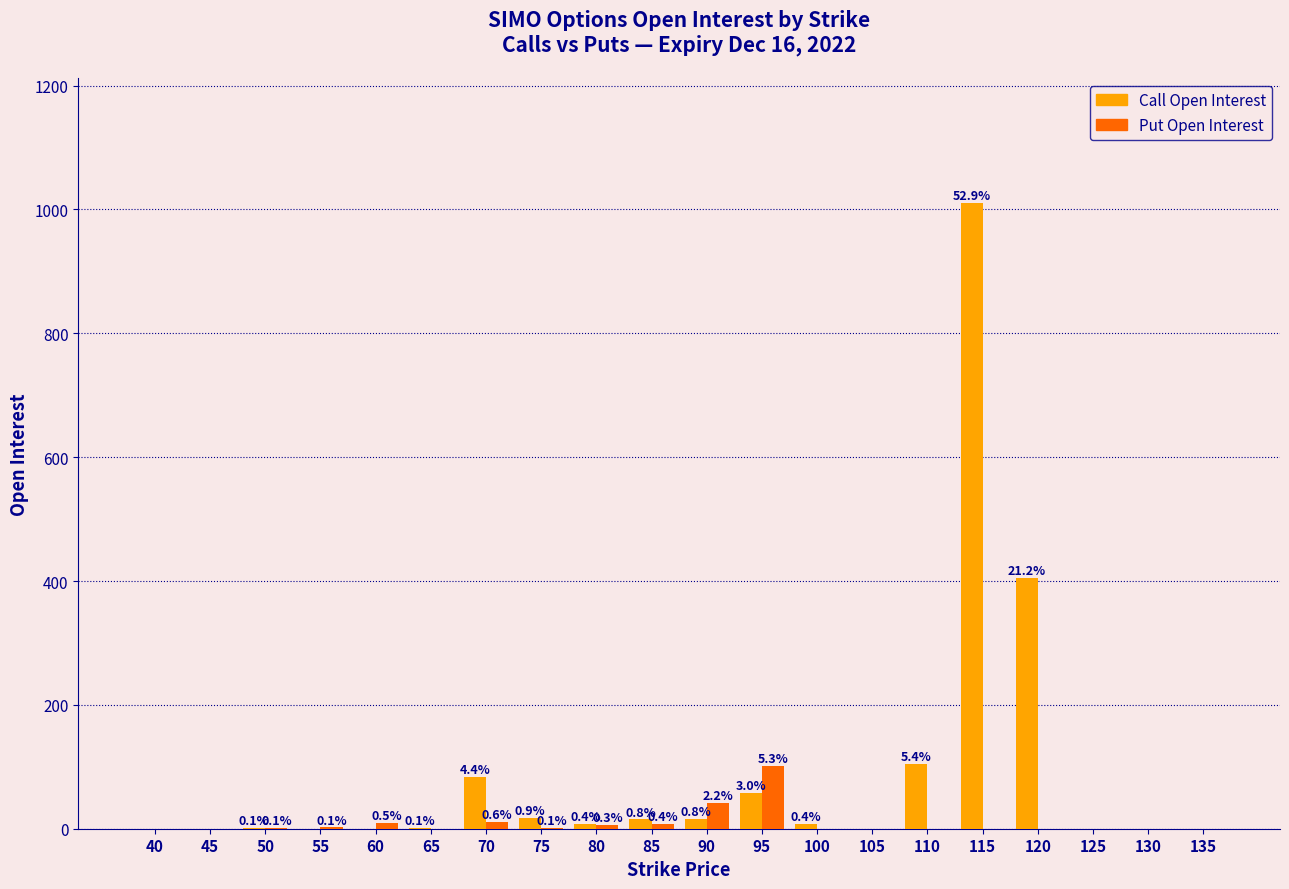

At which label is Put Open Interest closest to 50?

90